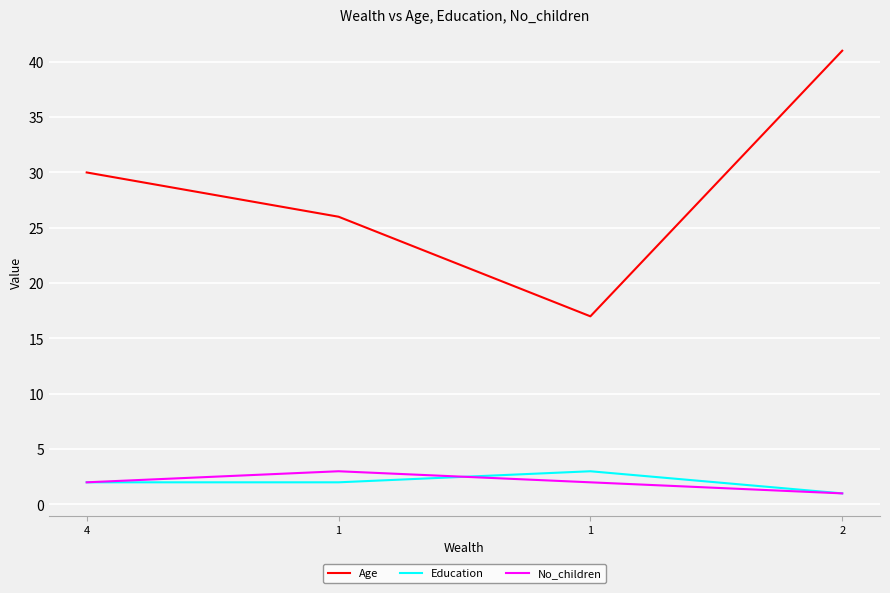

What is the label of the 3rd point from the right?

1